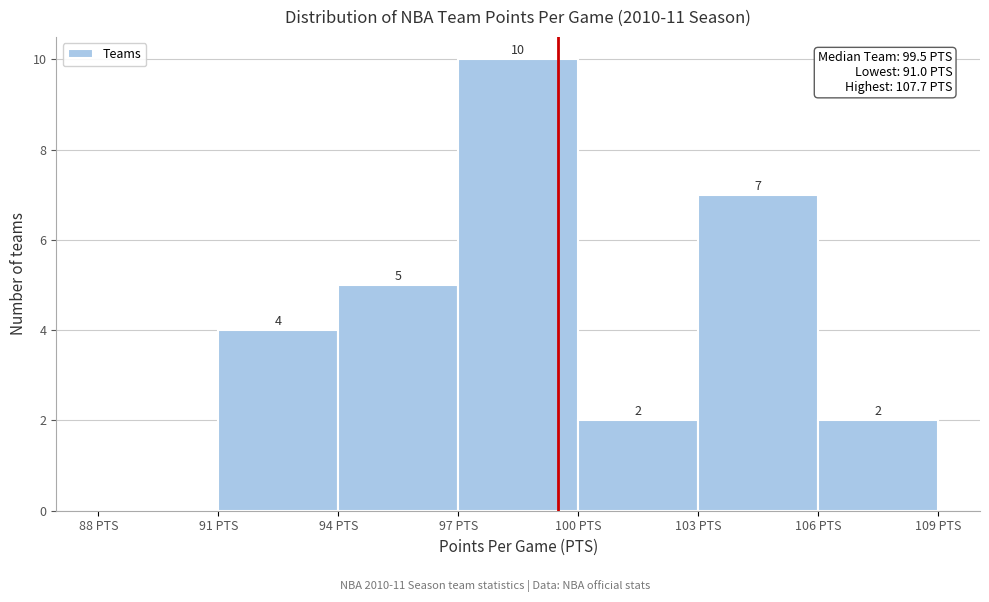

Which range on the x-axis has the tallest bar?

97 to 100